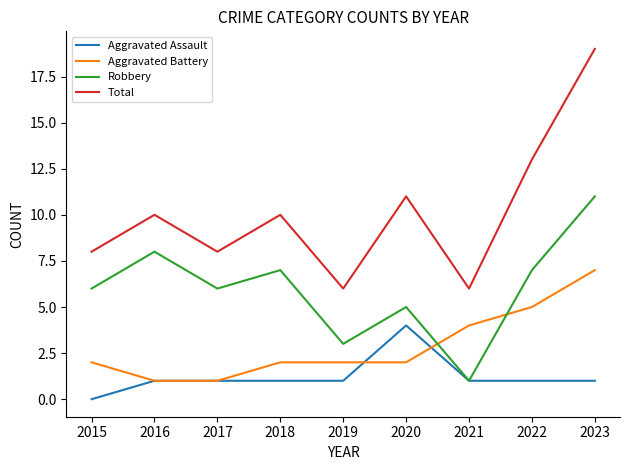

Reading right to left, extract all data points from this chart.

Aggravated Assault: 2023=1	2022=1	2021=1	2020=4	2019=1	2018=1	2017=1	2016=1	2015=0
Aggravated Battery: 2023=7	2022=5	2021=4	2020=2	2019=2	2018=2	2017=1	2016=1	2015=2
Robbery: 2023=11	2022=7	2021=1	2020=5	2019=3	2018=7	2017=6	2016=8	2015=6
Total: 2023=19	2022=13	2021=6	2020=11	2019=6	2018=10	2017=8	2016=10	2015=8